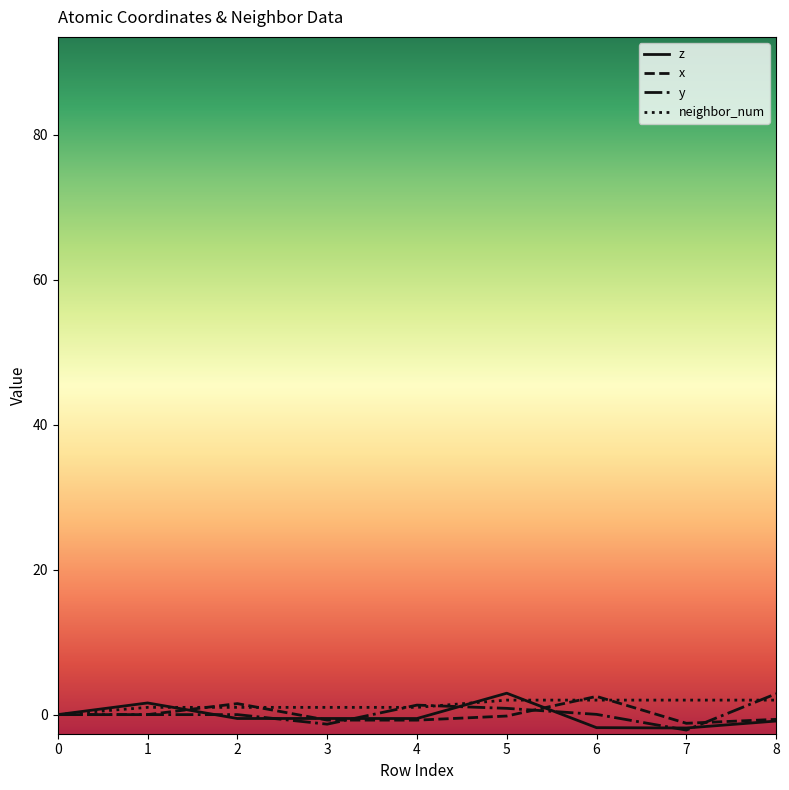

What is the difference between the x values at 0 and 3?

0.8